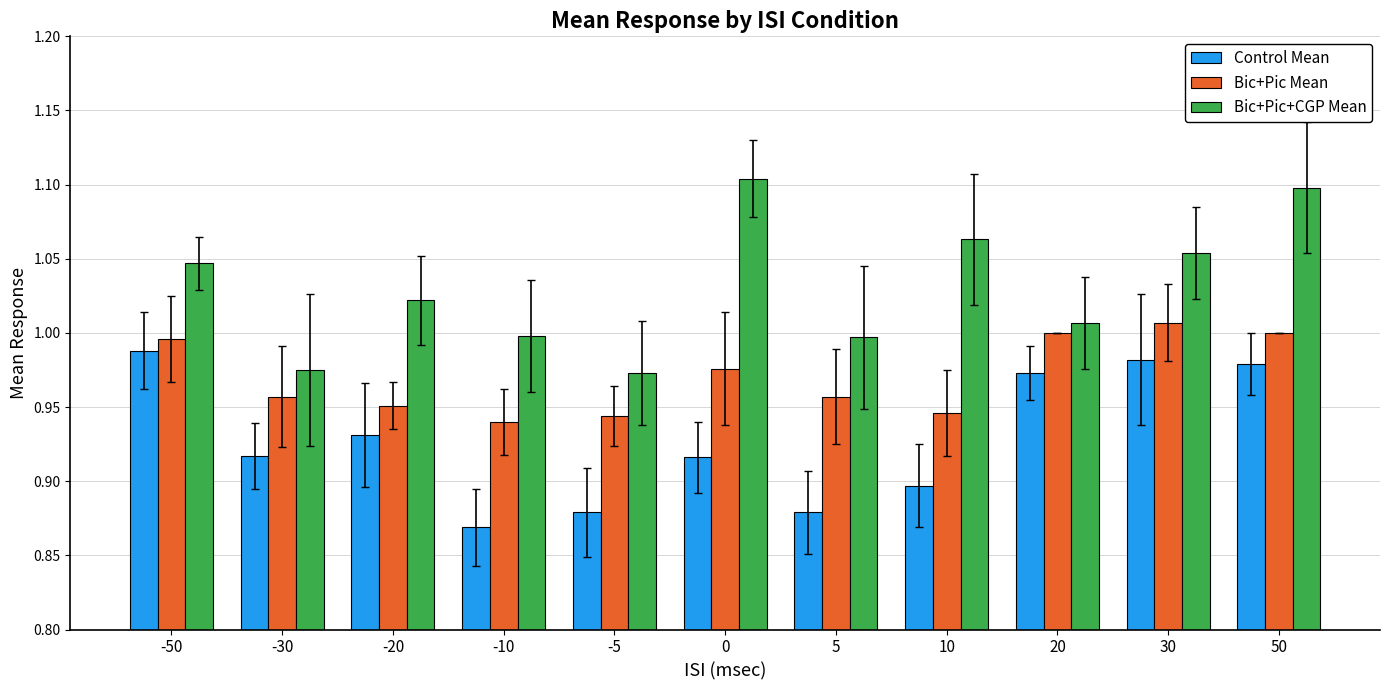

Which category has the lowest value across all series?

-10